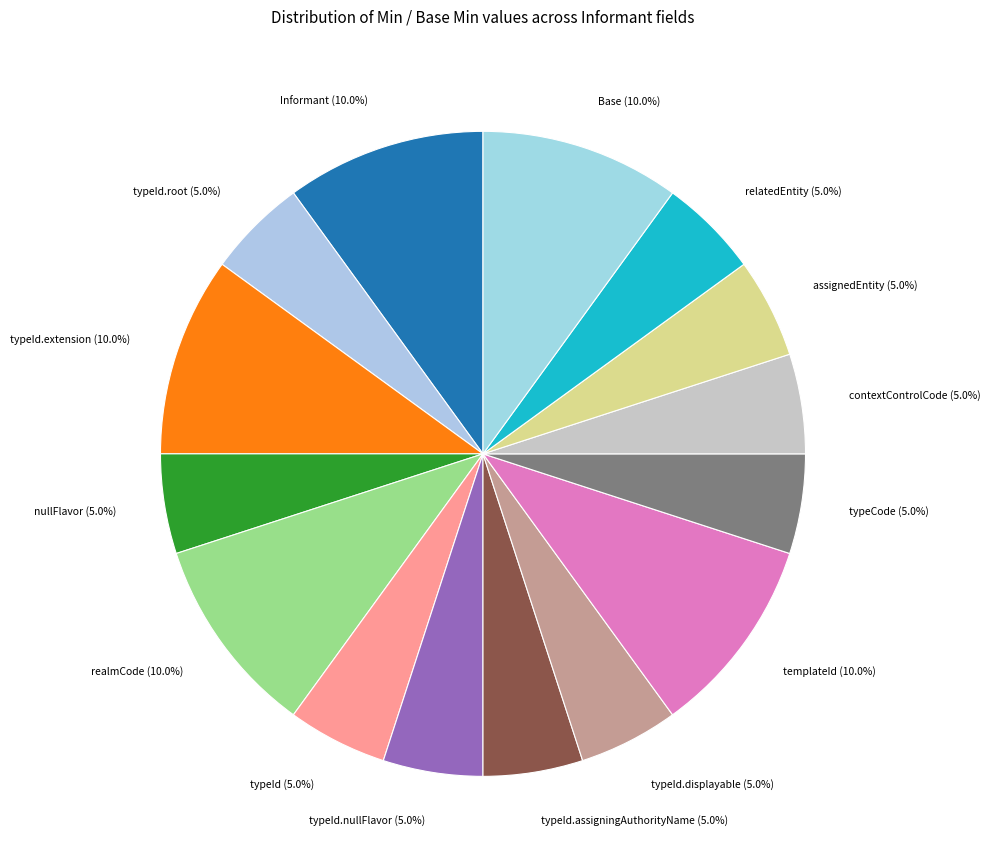

How many slices are in this pie chart?

15